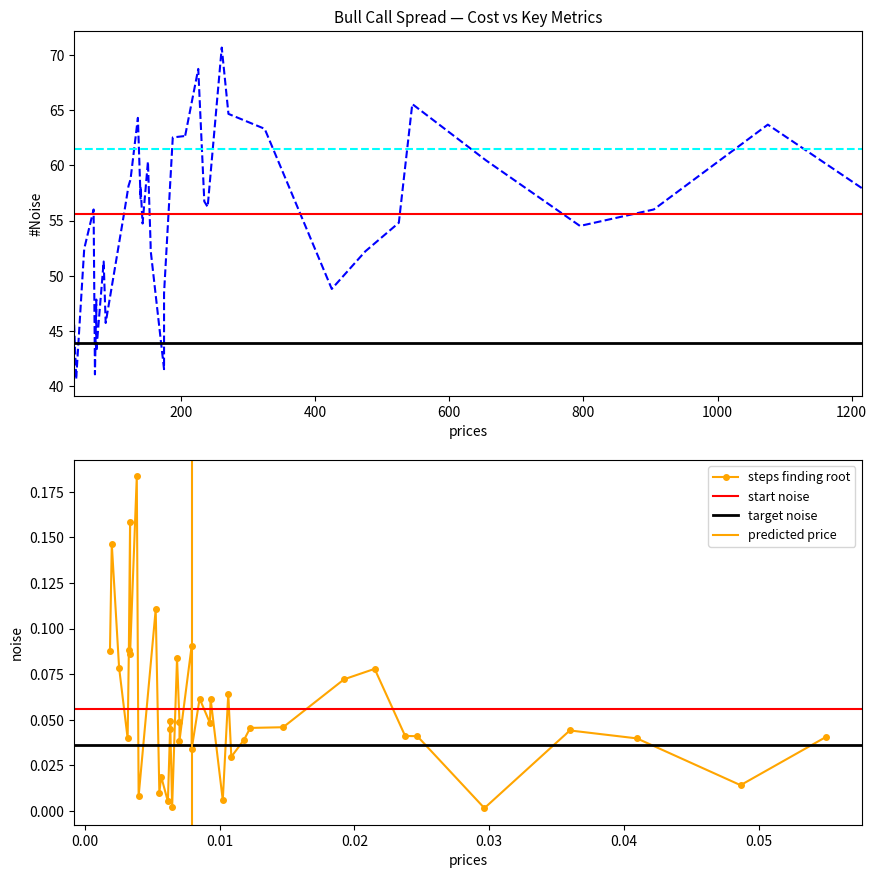

At which category is the sum across all series the highest?

261